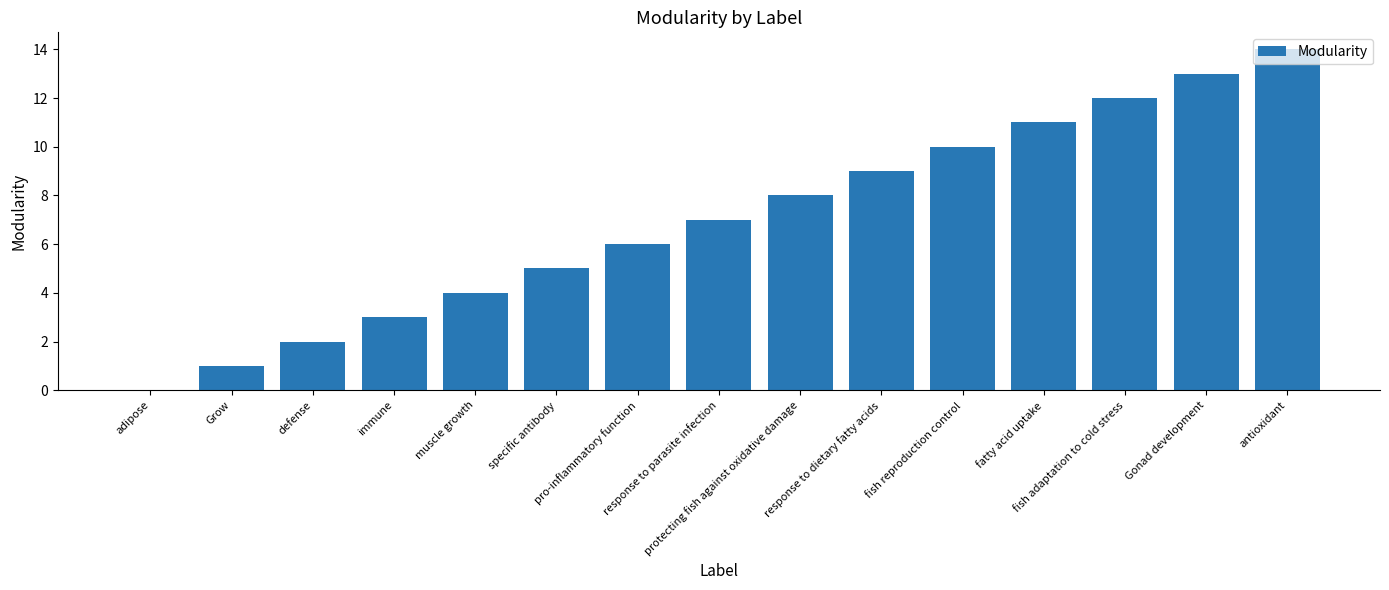

What is the sum of all values?

105